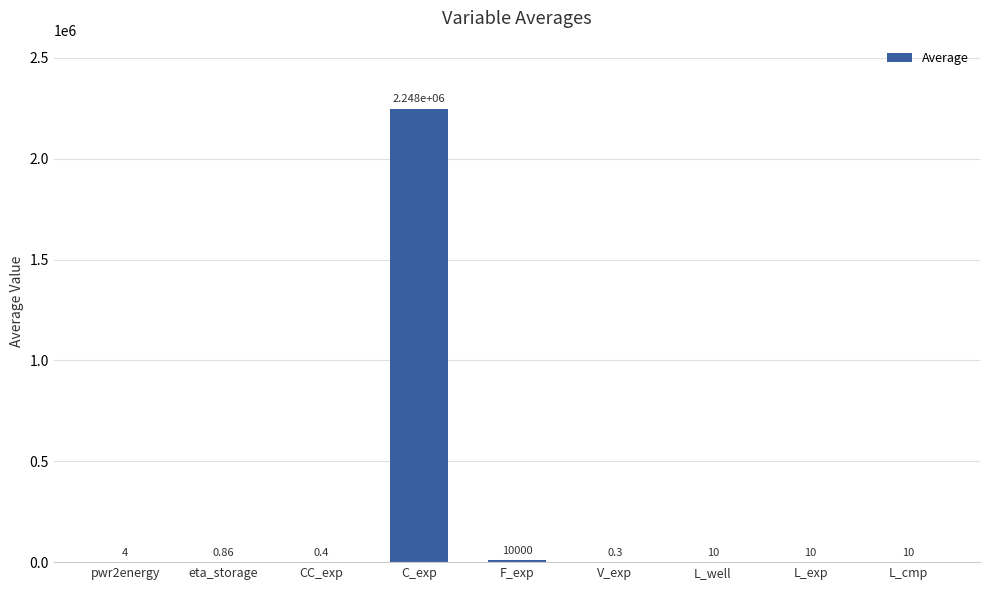

What is the change in value from pwr2energy to L_well?

+6.0